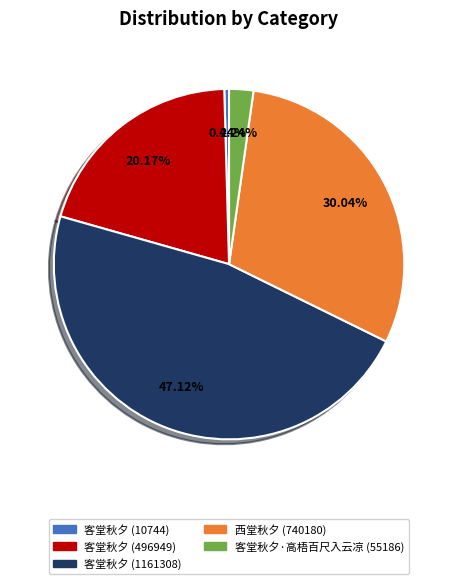

Which has a higher value, 客堂秋夕·高梧百尺入云凉 (55186) or 客堂秋夕 (10744)?

客堂秋夕·高梧百尺入云凉 (55186)